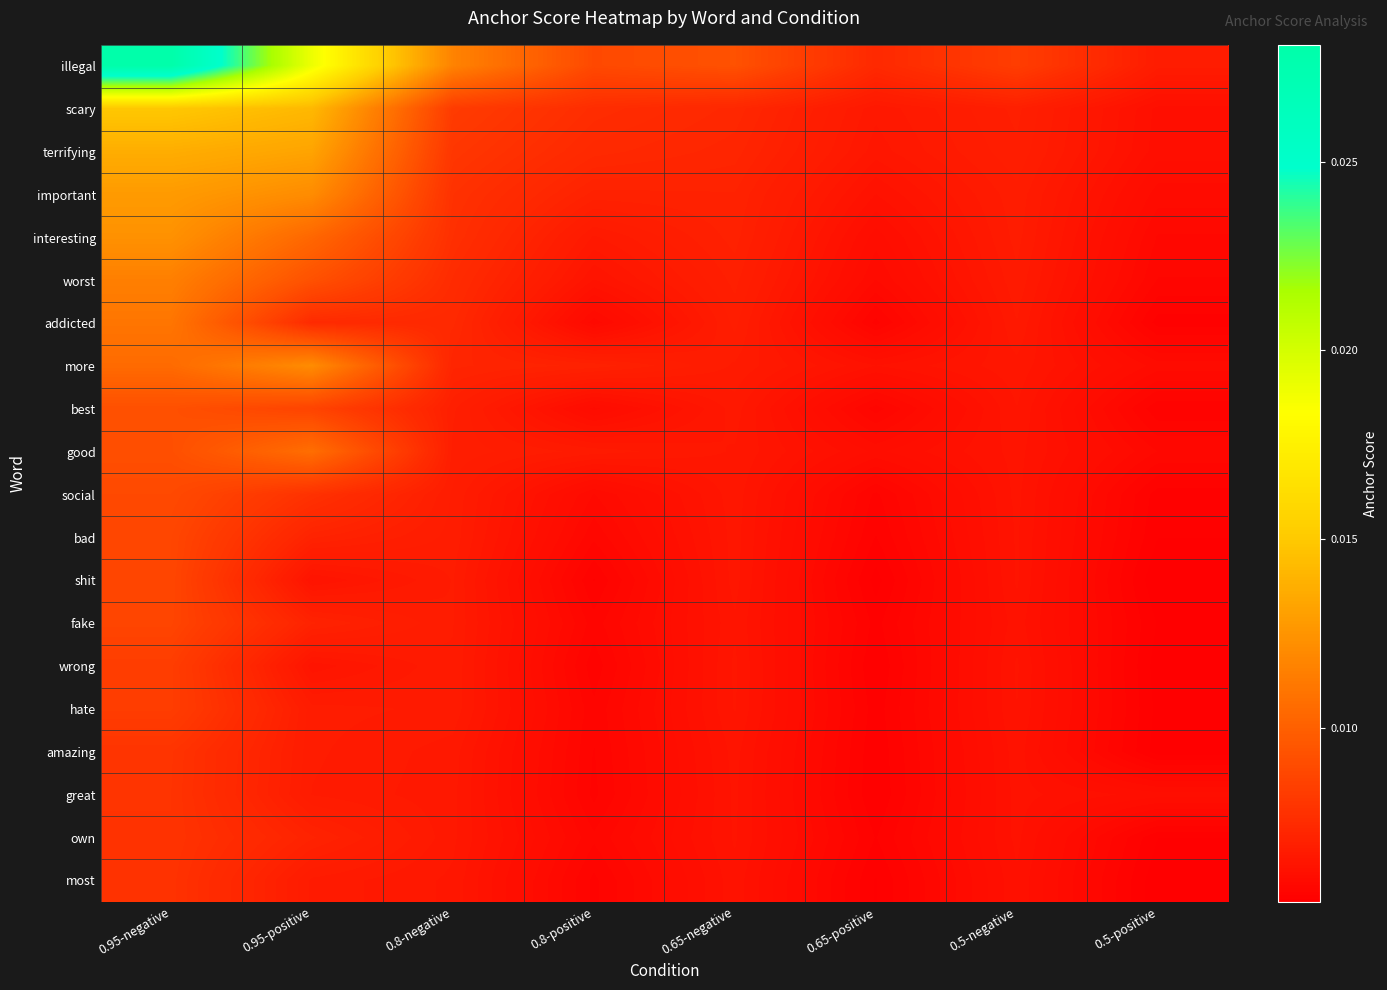

At which category is the sum across all series the highest?

0.95-negative